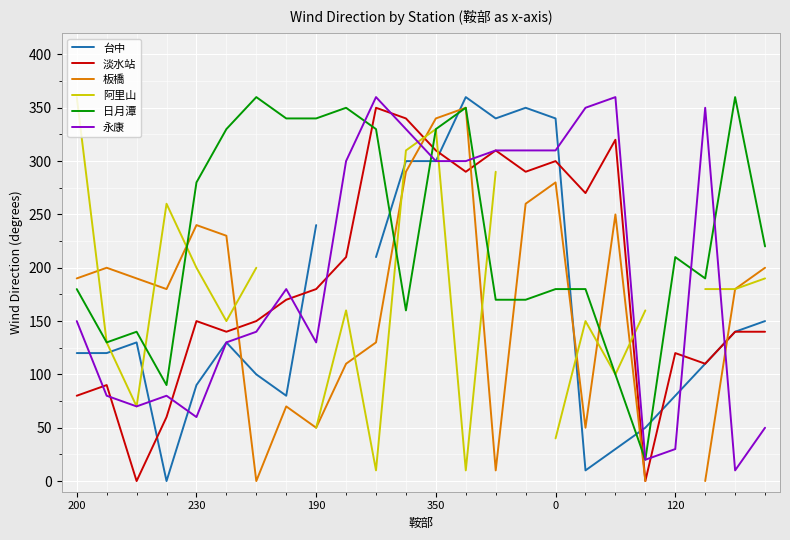

What is the lowest value of the 永康 series?

10